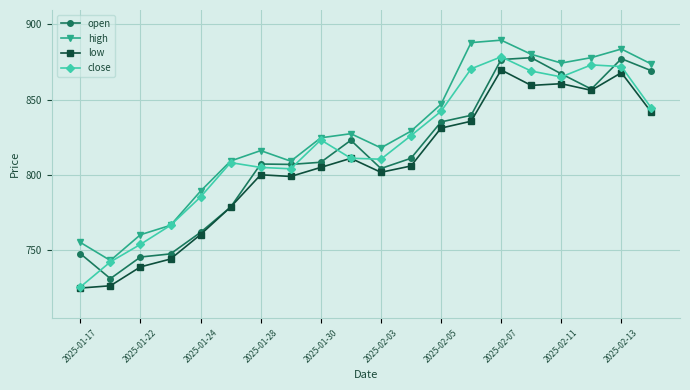

What is the value of the open point at the 3rd from the left?

745.6